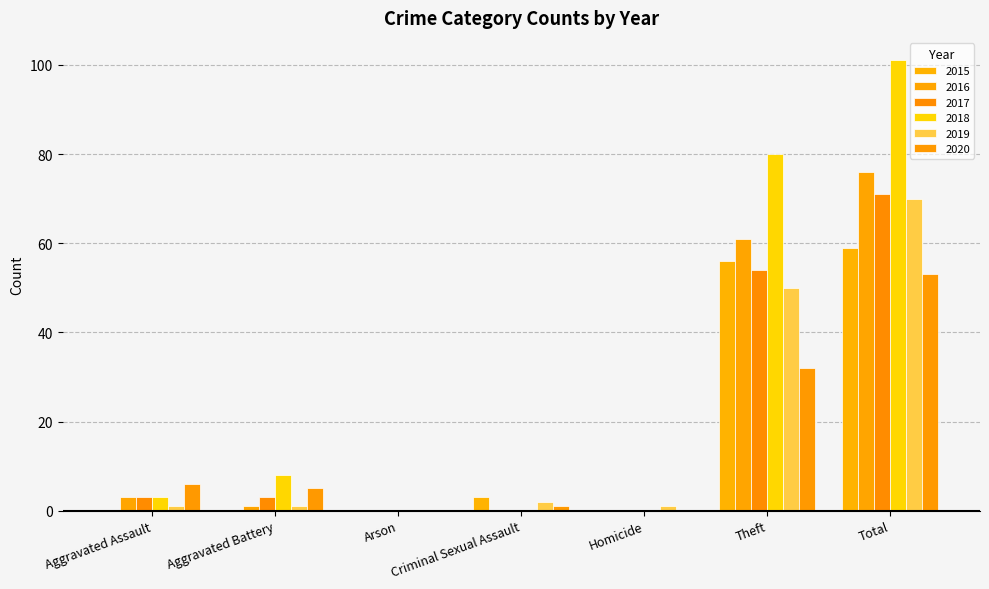

What are all the series names shown in the legend?

2015, 2016, 2017, 2018, 2019, 2020